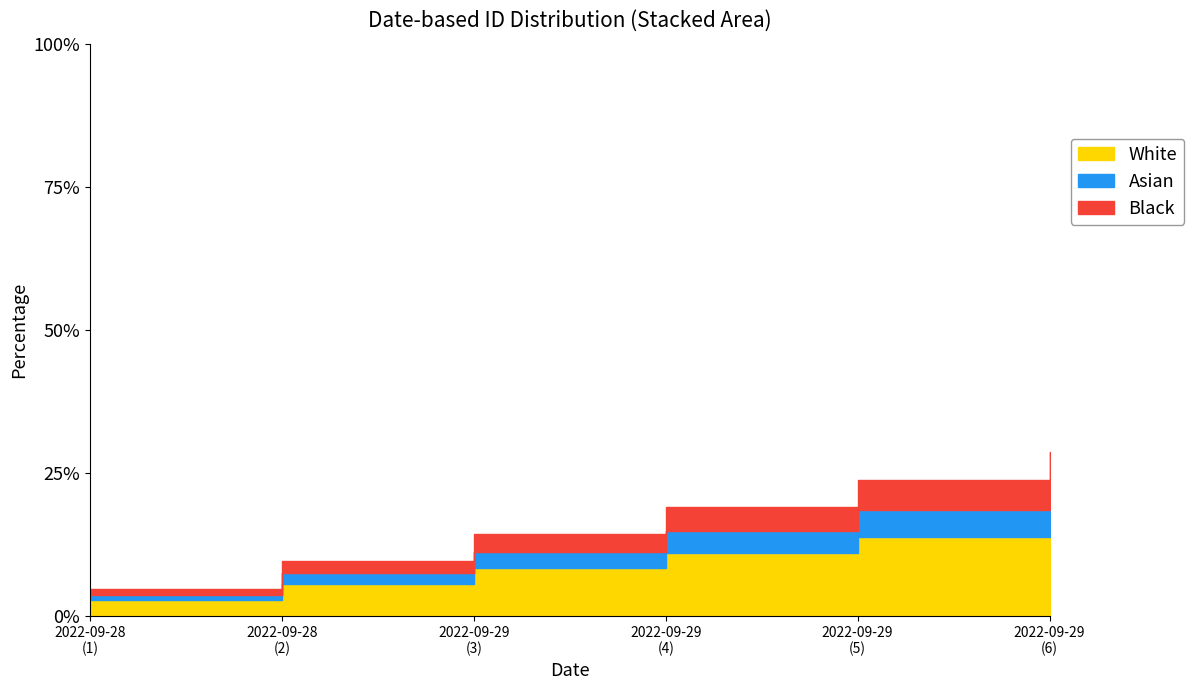

What is the label of the 2nd point from the left?

2022-09-28 (2)